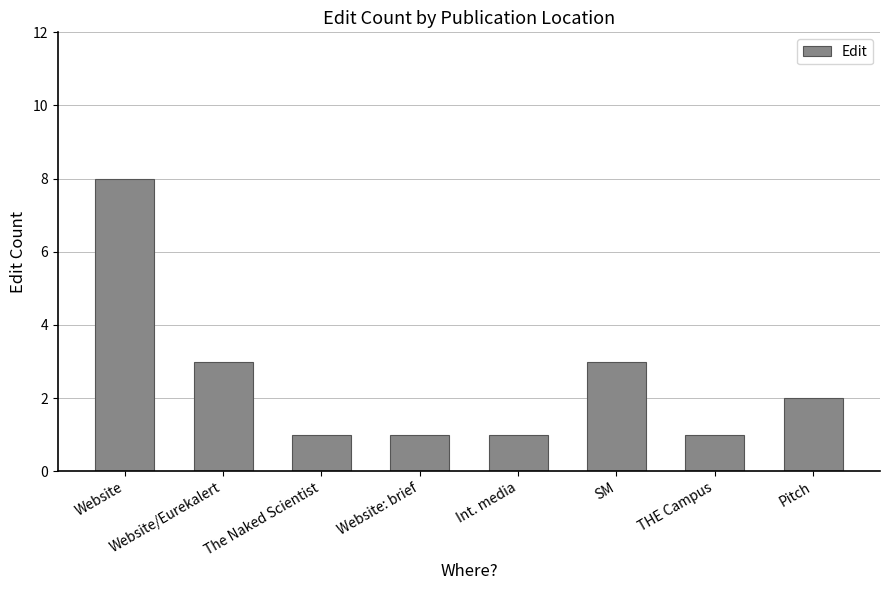

What is the label of the 3rd bar from the left?

The Naked Scientist